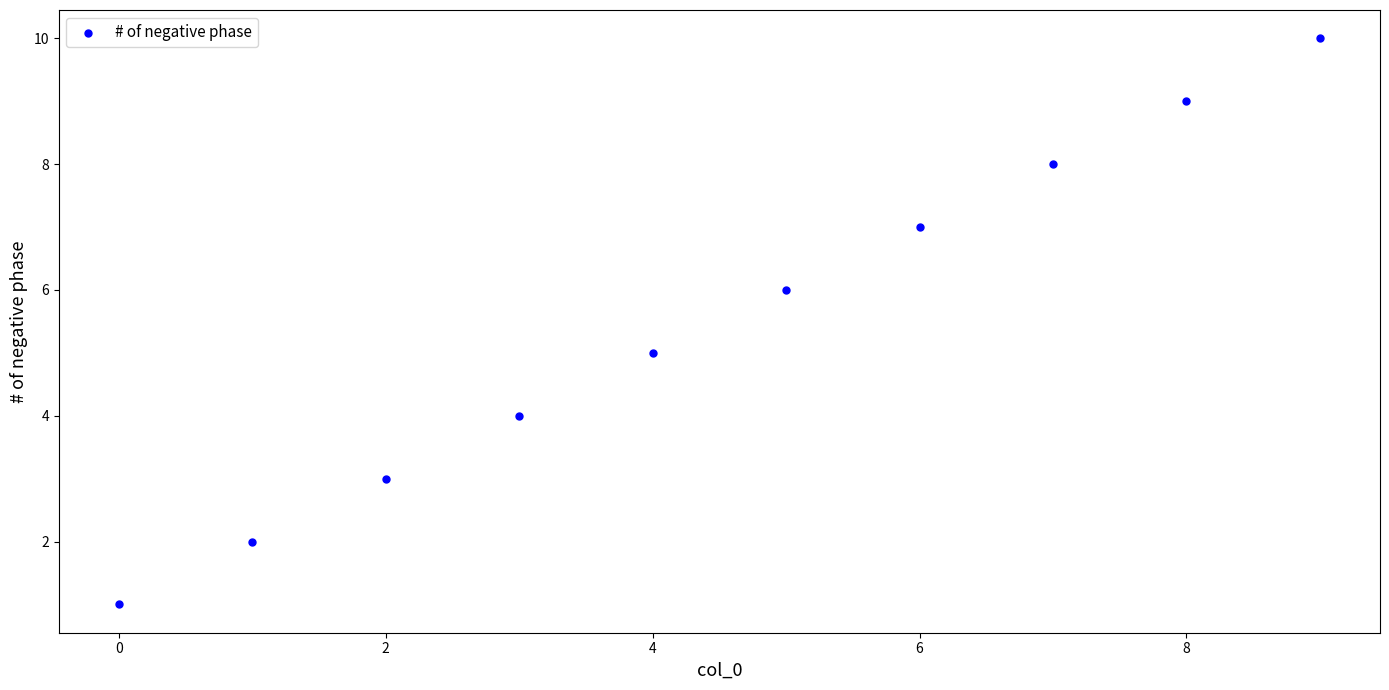

What is the average Y value?

6